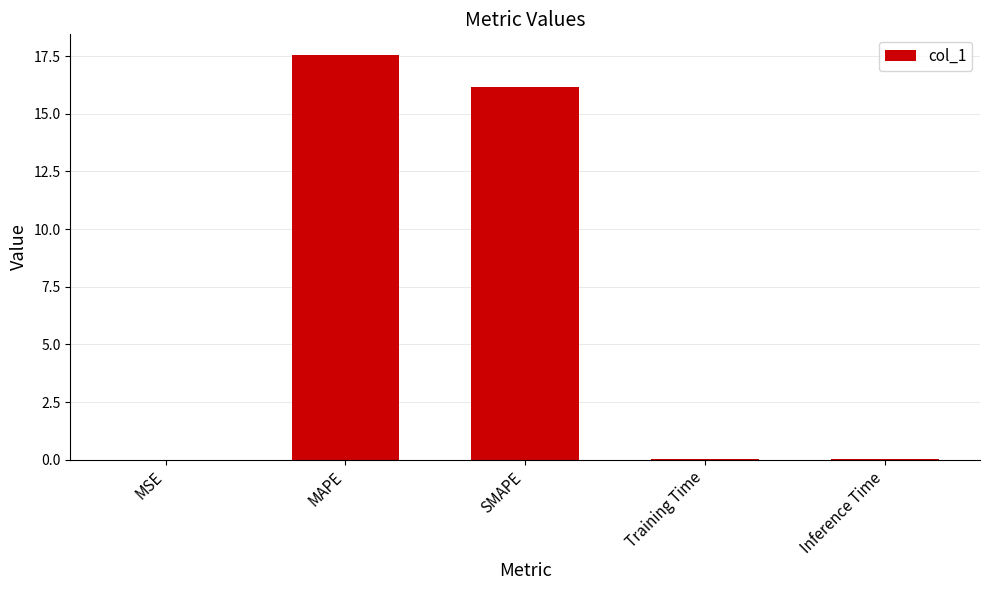

What is the greatest value displayed?

17.6